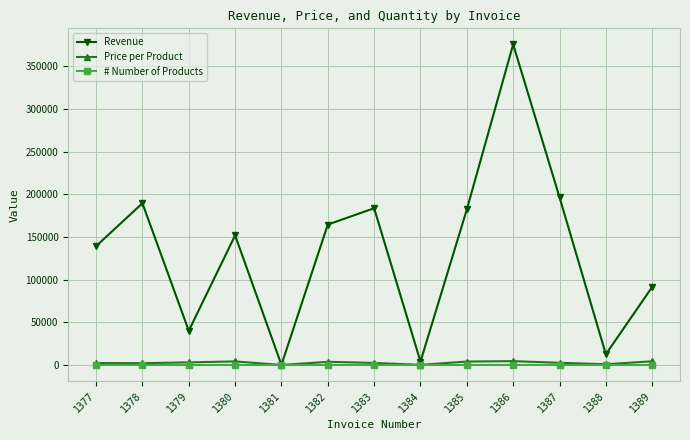

Does the chart display data point markers on the line(s)?

Yes